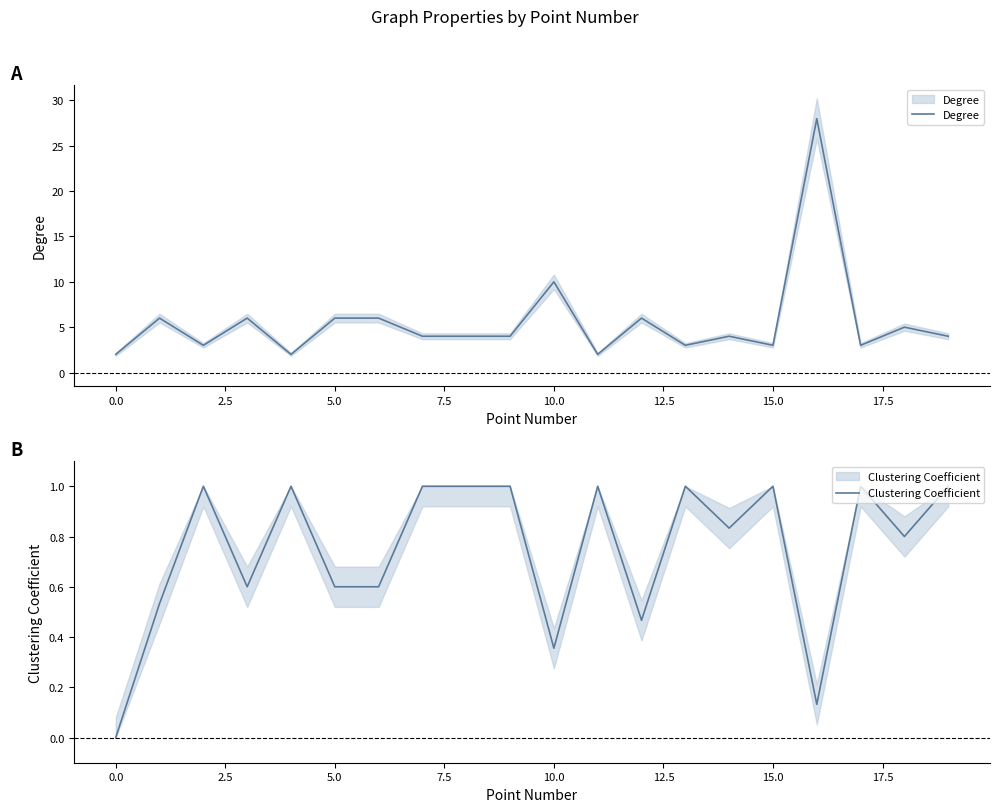

What is the minimum value for Degree?

2.0